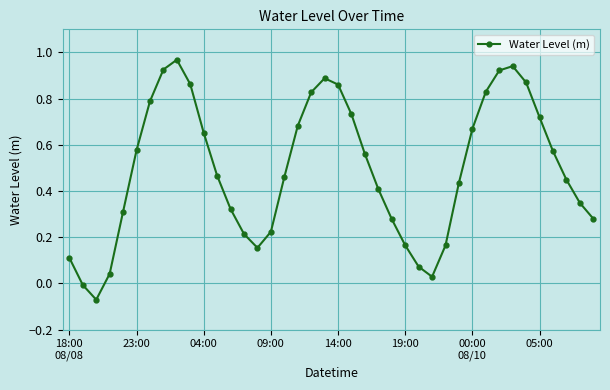

True or false: the data has more than 2 interior local peaks.

True